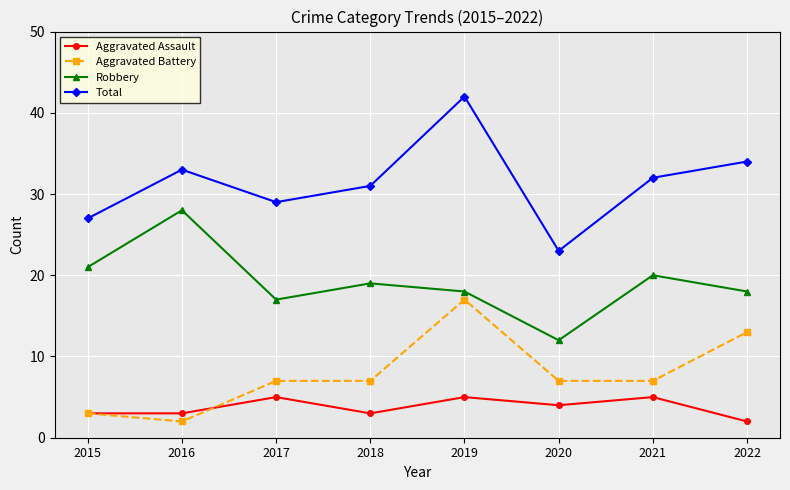

What is the value of the Total point at the 3rd from the left?

29